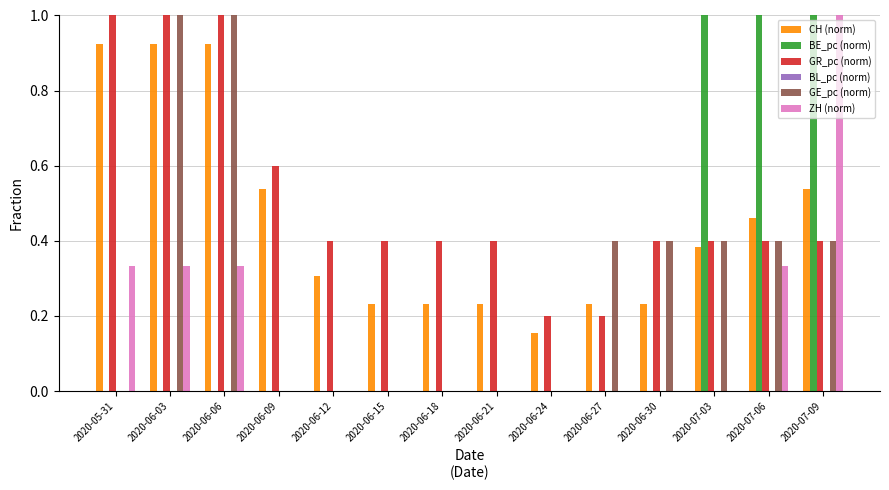

What is the total value across all series at 2020-06-06?

3.3